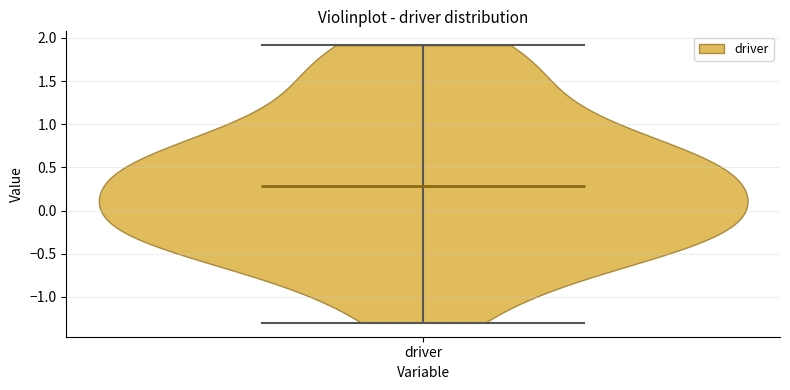

Read this violin plot against the y-axis: where its median line is, and the lowest and highest points the violin reaches. The values are not printed on the chart, so give them approximately, as read against the axis.

median line 0.3, lowest point -1.3, highest point 1.9